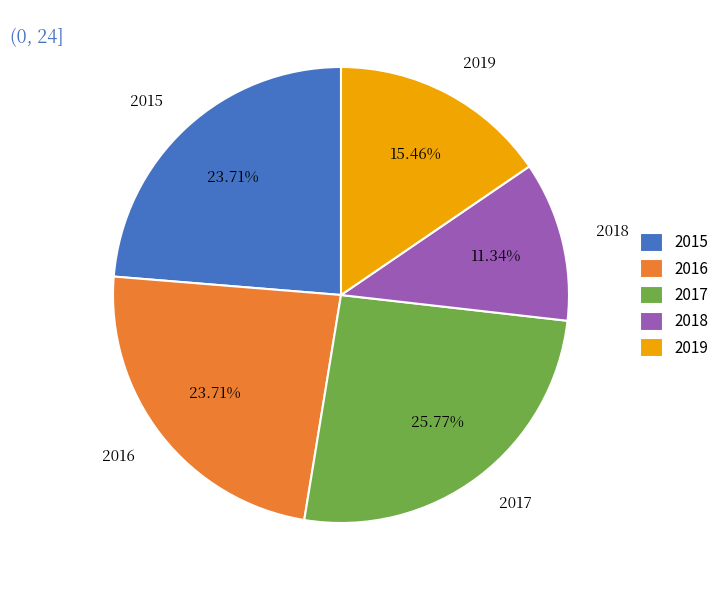

Is there any slice that represents more than half of the pie?

No